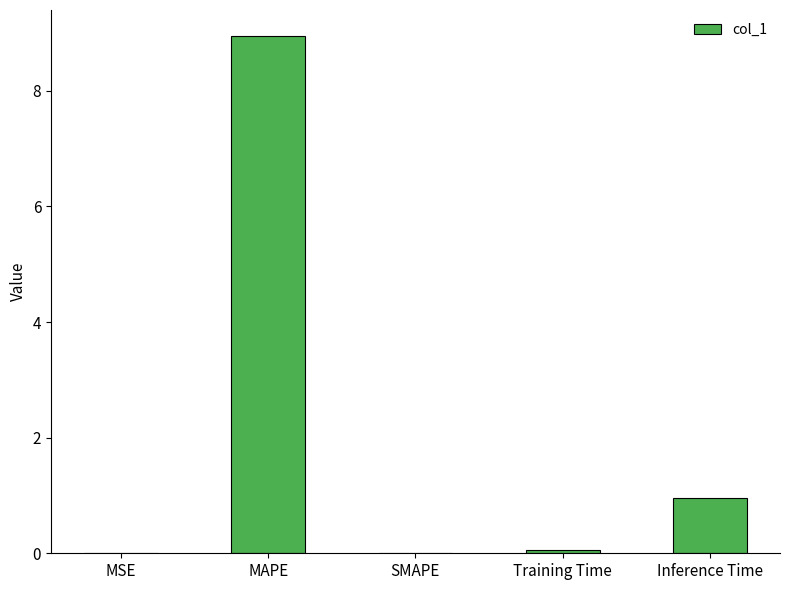

Is it true that the value at MSE is 0.0?

True